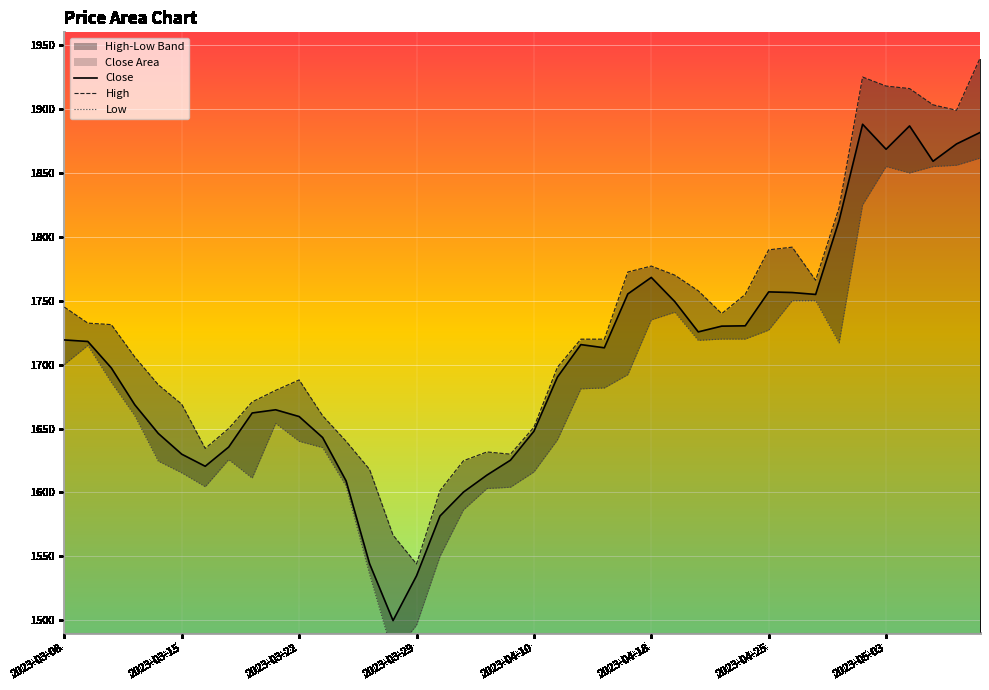

List the series in order of their peak value, lowest first.

Low, Close, High